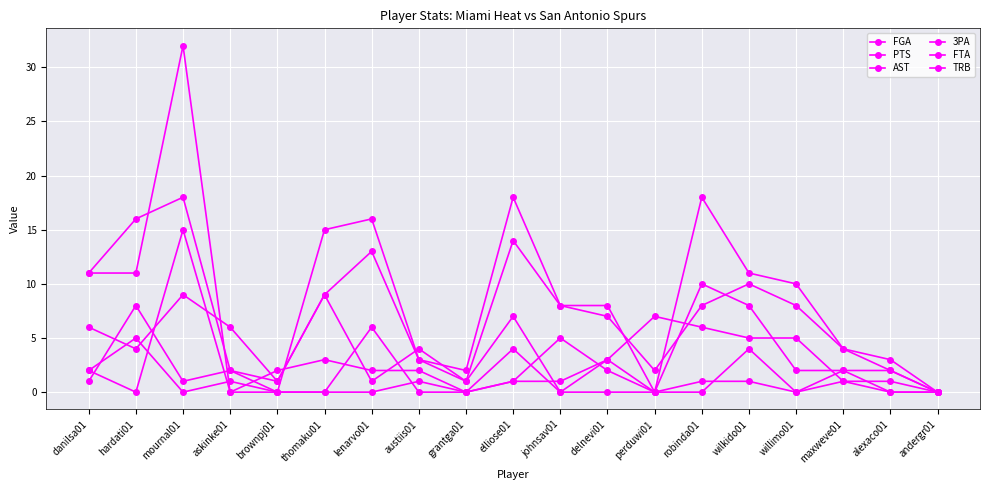

In PTS, how many points are higher than both neighbors (excluding endpoints)?

4